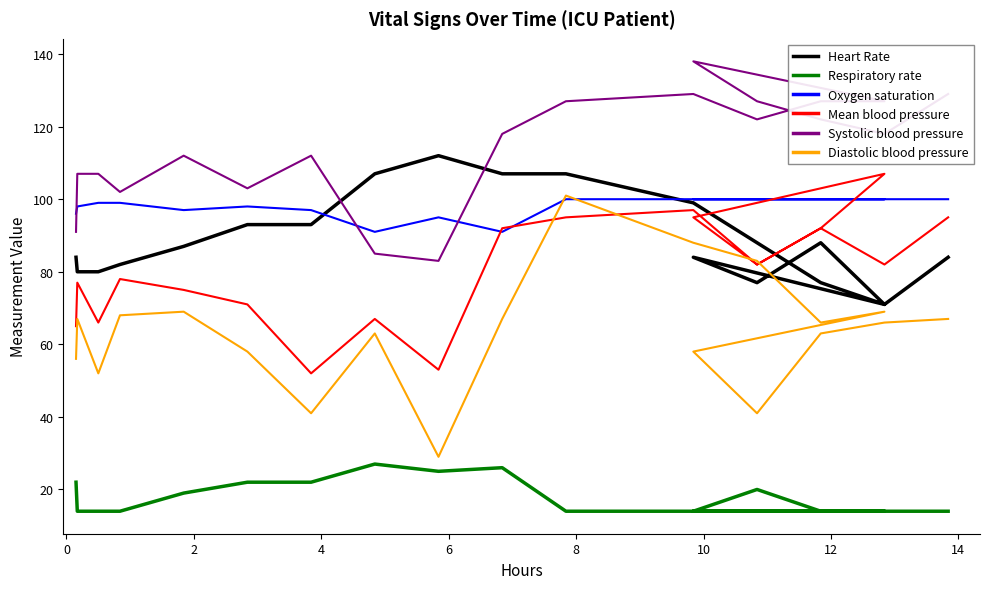

Which series has the largest total across all categories?

Systolic blood pressure